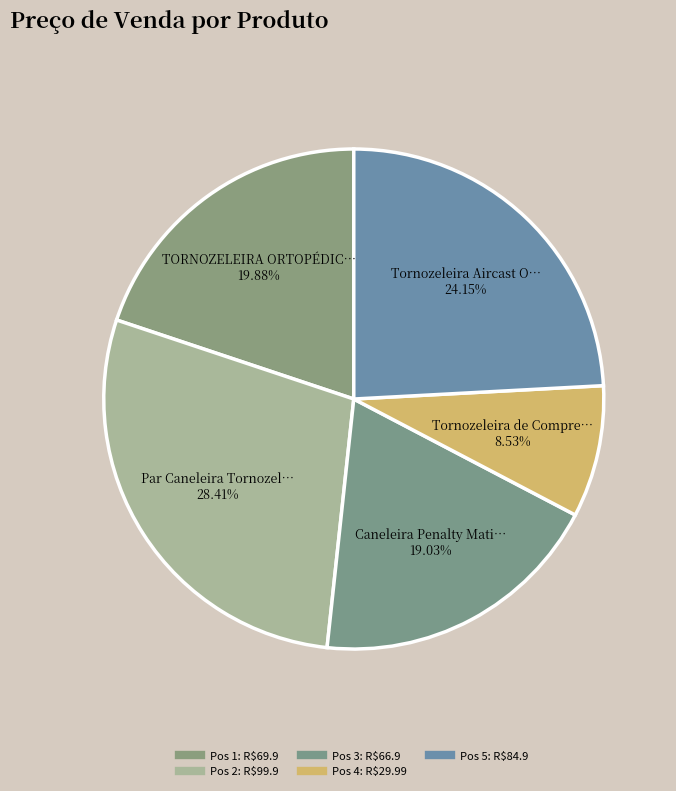

Which category has the biggest portion of the pie?

2